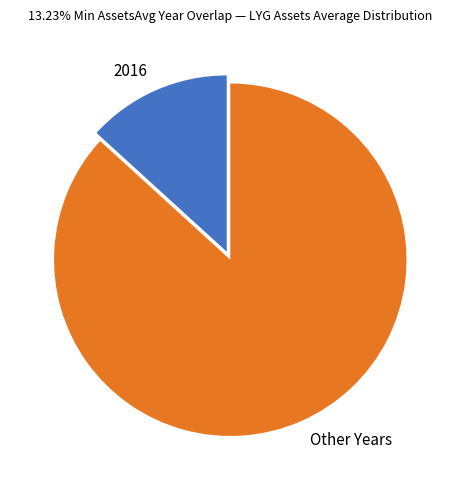

Rank the categories by value from lowest to highest.

2016, Other Years